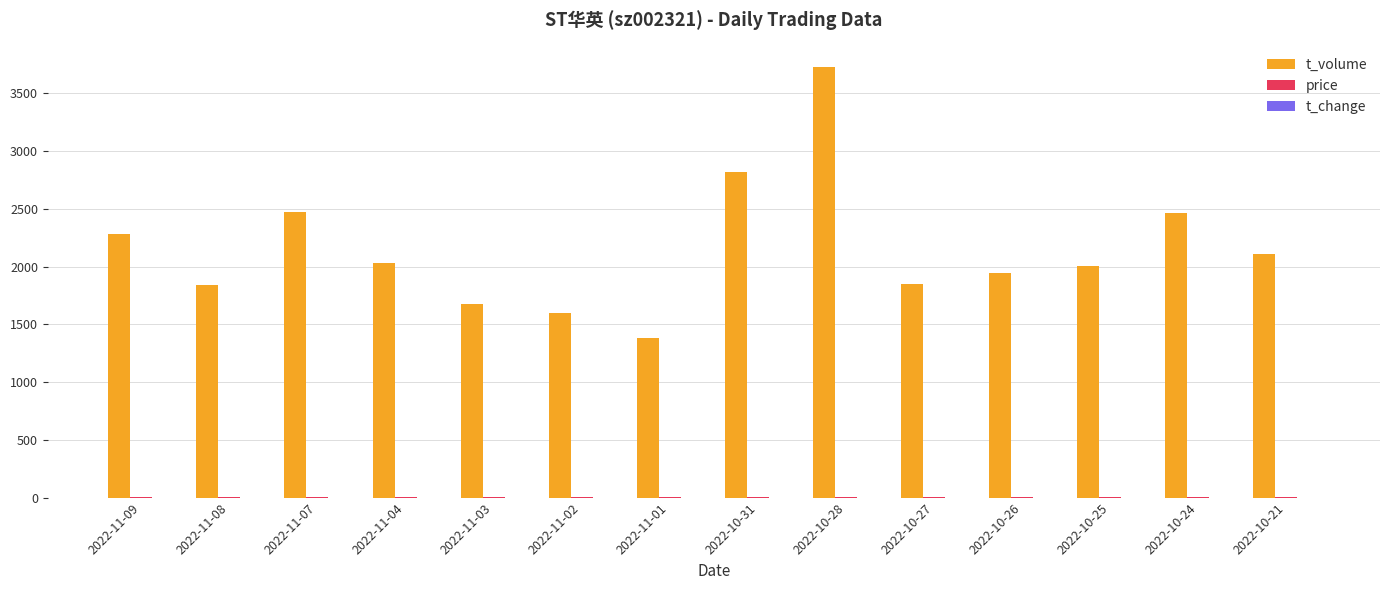

Which series has the largest total across all categories?

t_volume